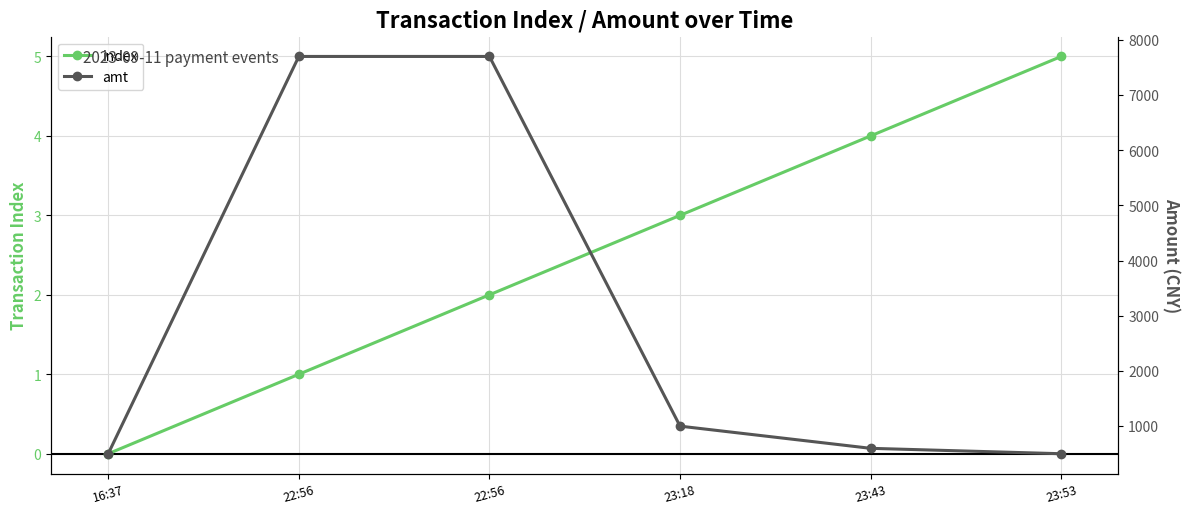

Where is amt nearest to the value 4100?

23:18